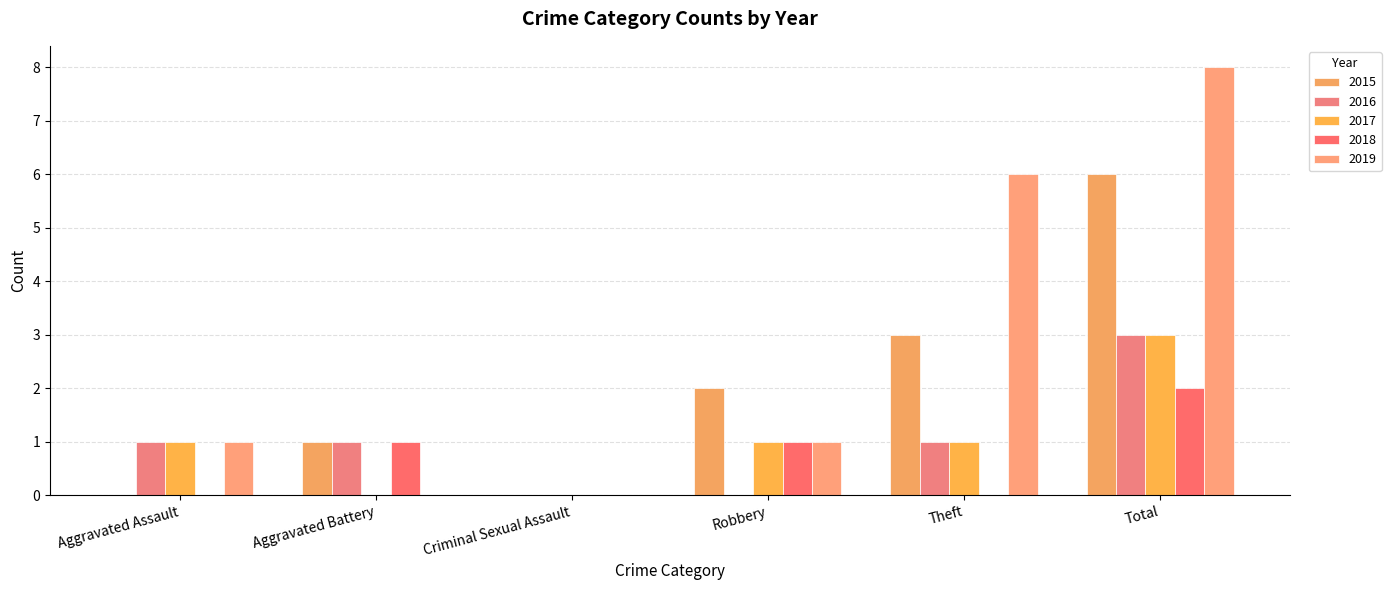

What is the label of the 2nd bar from the left?

Aggravated Battery